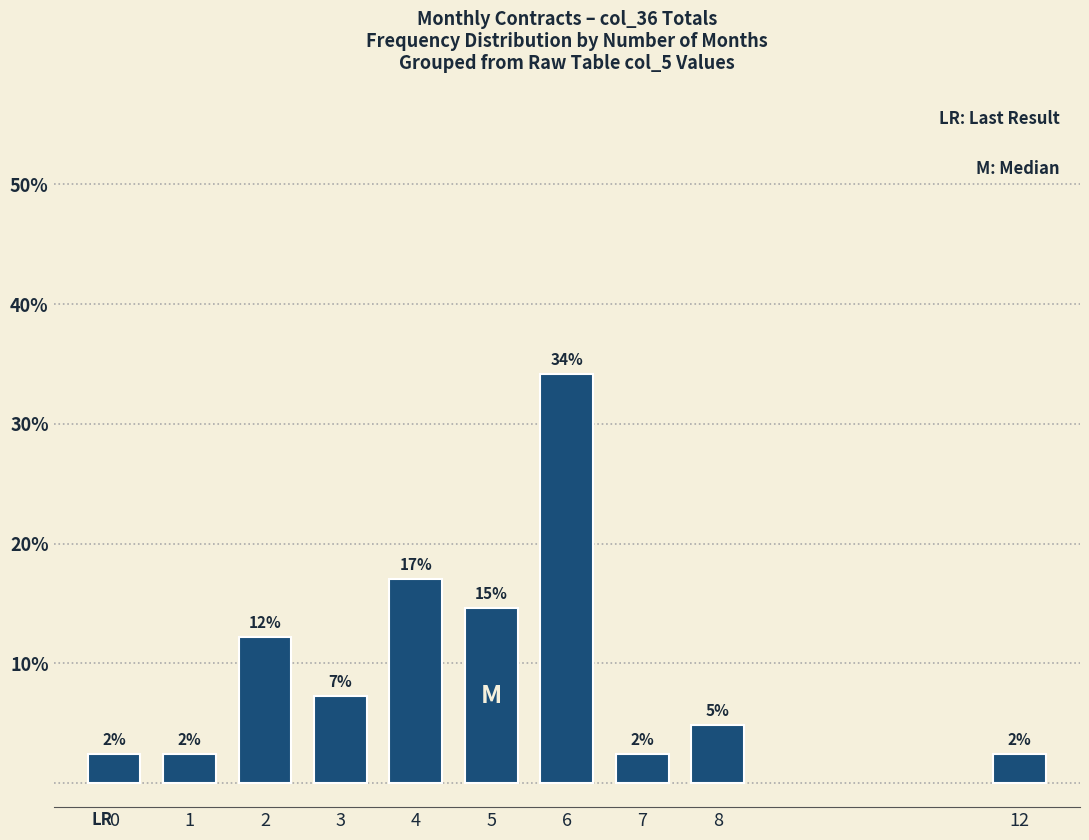

What is the difference between the maximum and minimum values?

31.7